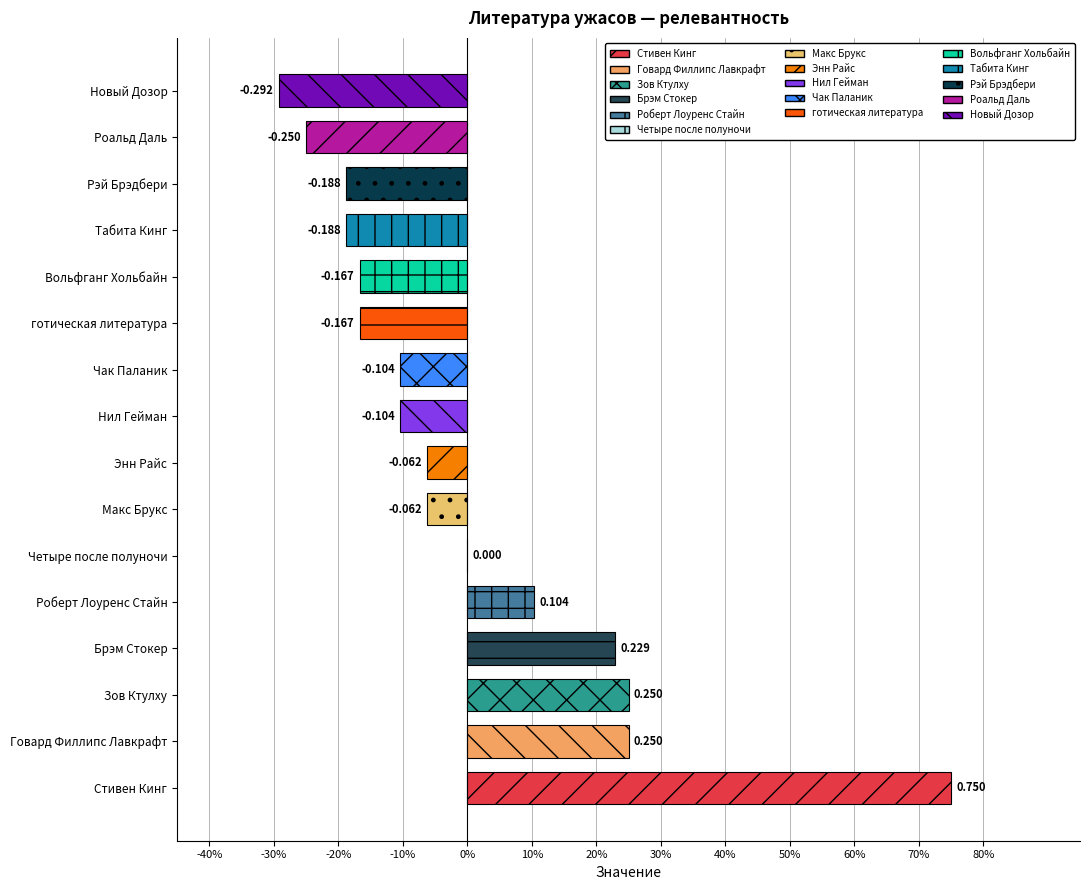

The value at Роальд Даль is -0.1. True or false?

False